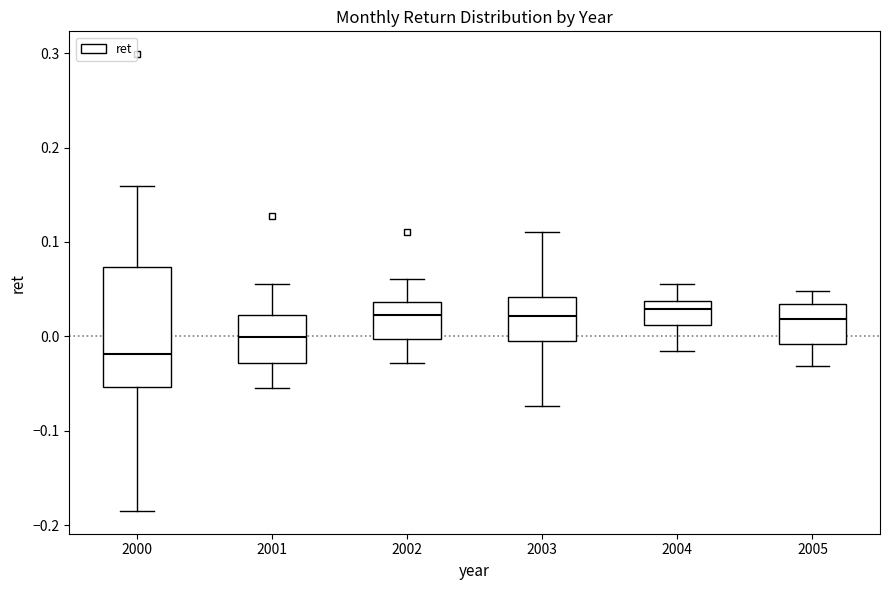

Which box has the lowest median line?

2000